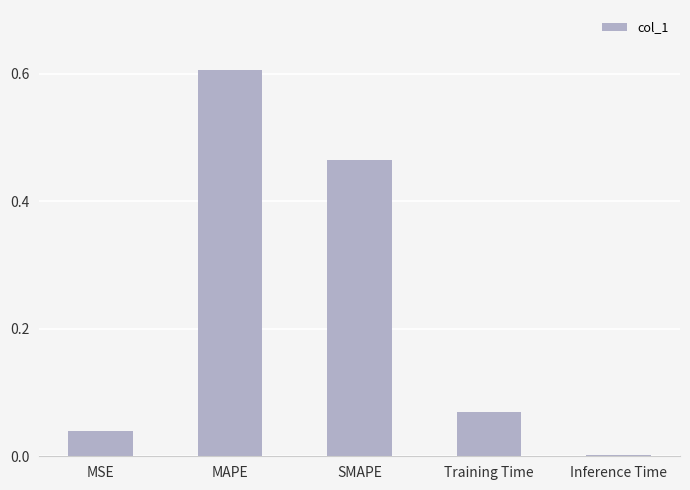

Between SMAPE and MSE, which is larger?

SMAPE